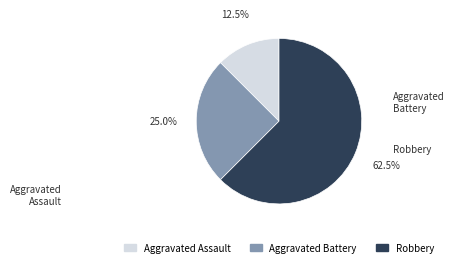

Which category accounts for the majority?

Robbery